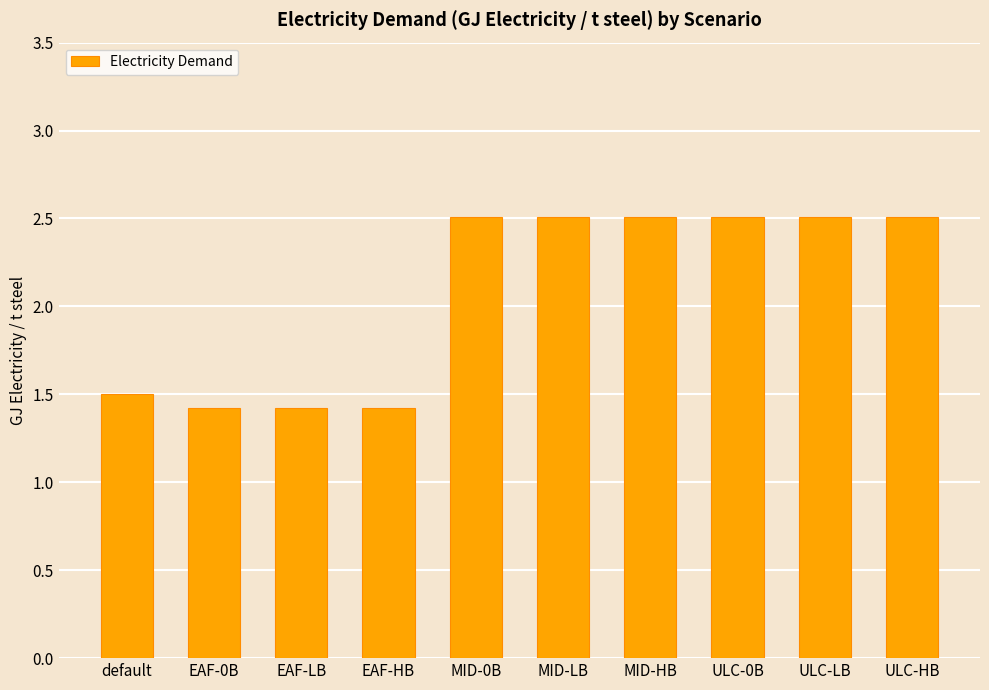

Read the value at EAF-0B.

1.4